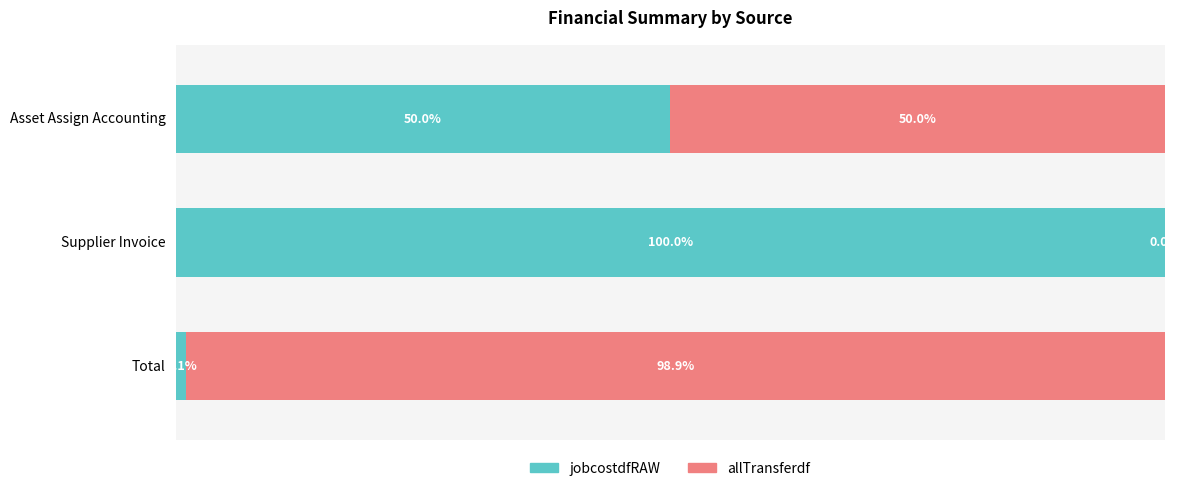

At which label does jobcostdfRAW reach its peak?

Supplier Invoice